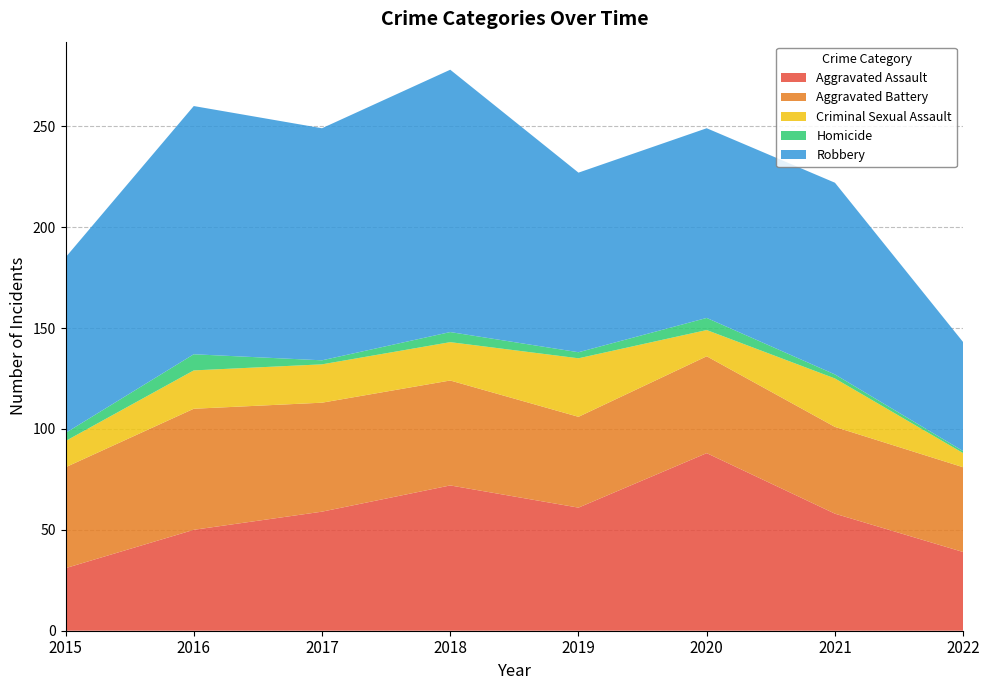

Reading left to right, transcribe all the data shown in this chart.

Aggravated Assault: 31	50	59	72	61	88	58	39
Aggravated Battery: 50	60	54	52	45	48	43	42
Criminal Sexual Assault: 13	19	19	19	29	13	24	7
Homicide: 4	8	2	5	3	6	2	1
Robbery: 87	123	115	130	89	94	95	54